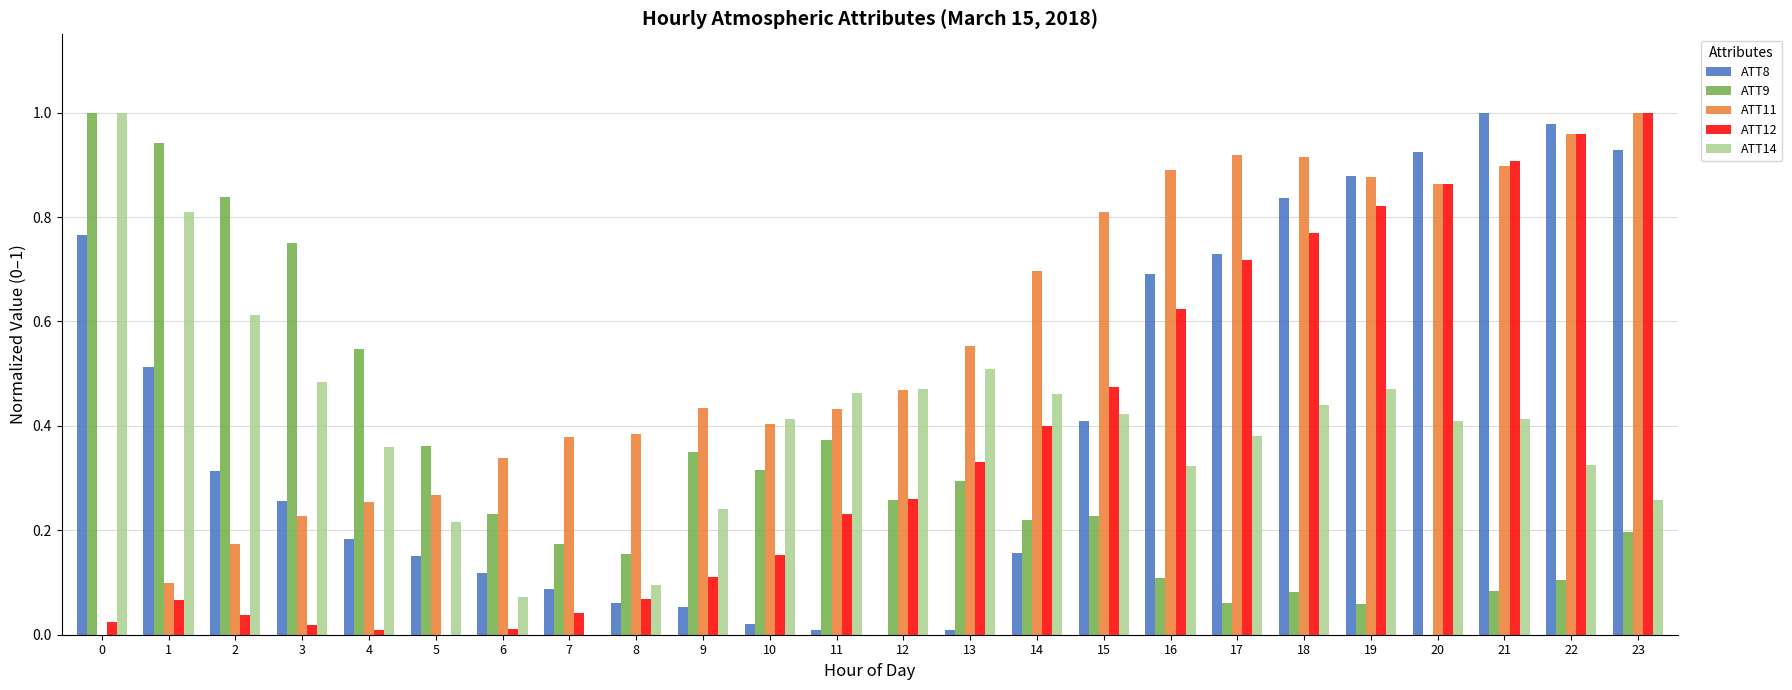

What is the total value across all series at 21?

3.3